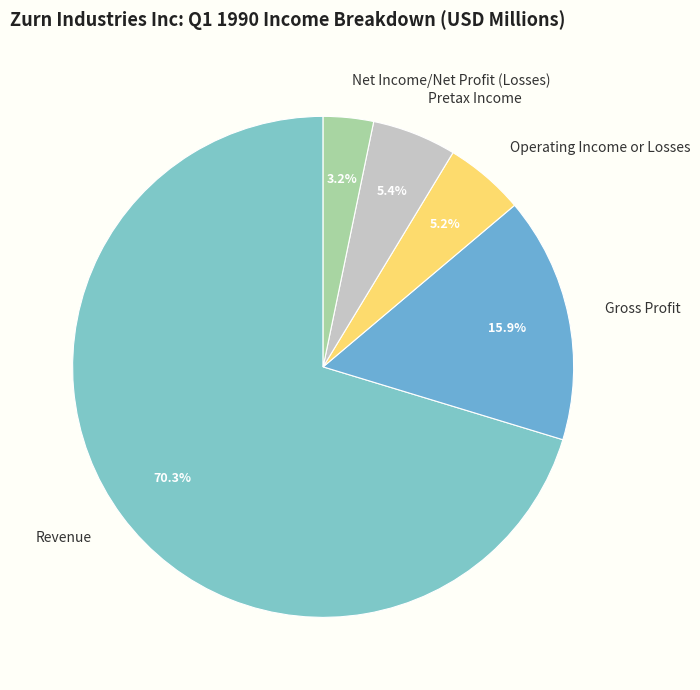

What is the smallest slice in the pie chart?

Net Income/Net Profit (Losses)